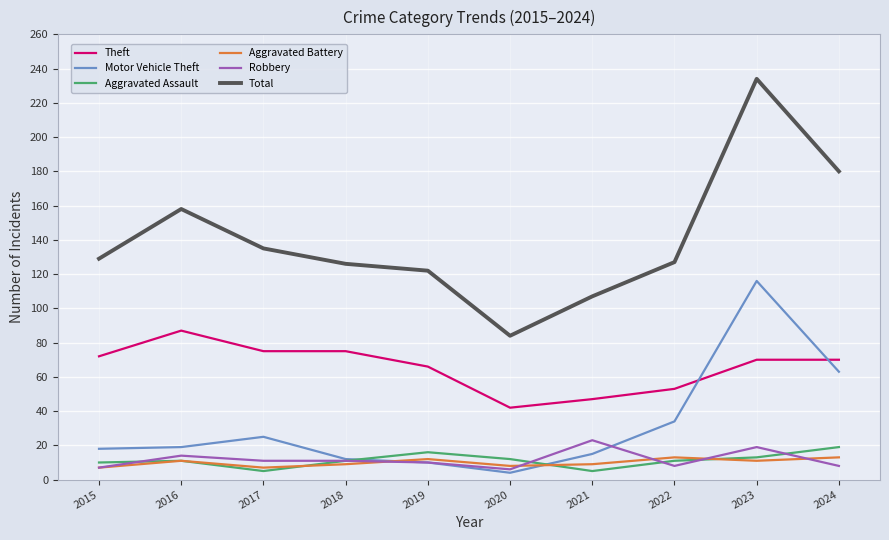

What is the spread (max minus min) of values at 2015?

122